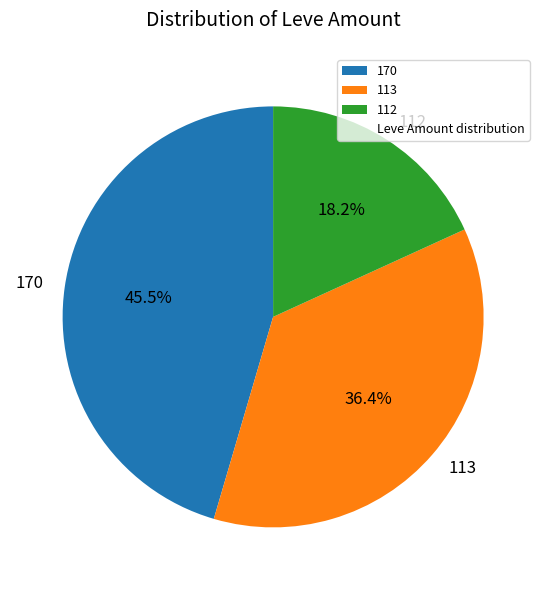

Between 113 and 112, which is larger?

113